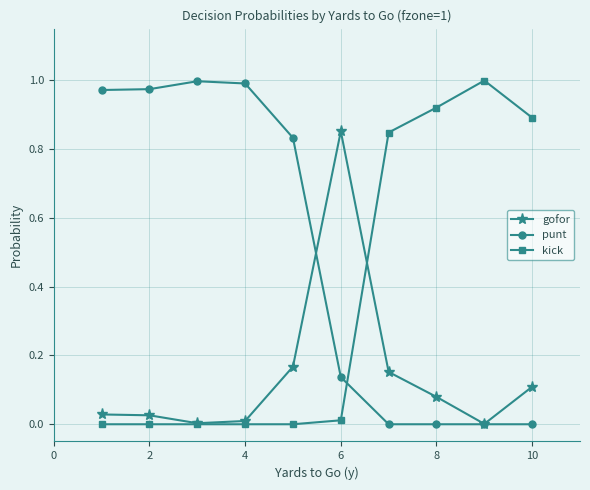

Rank the series by their average value, from lowest to highest.

gofor, kick, punt